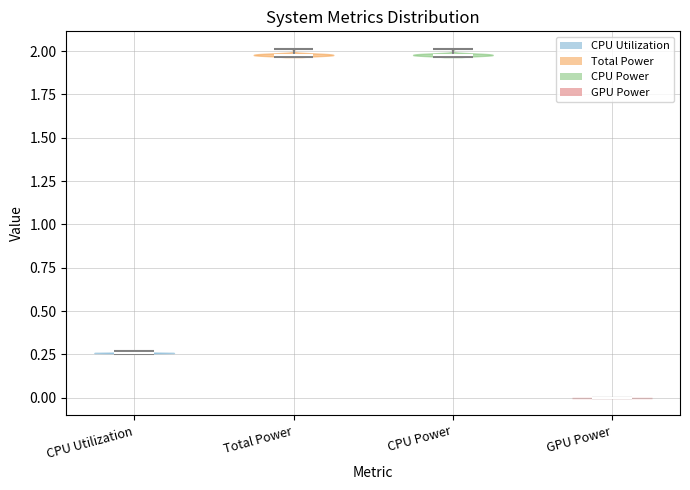

Reading left to right, read every violin against the y-axis: where its median line is, and the lowest and highest points it reaches. The values are not printed on the chart, so give them approximately, as read against the axis.

CPU Utilization: median line 0.25, lowest point 0.25, highest point 0.25
Total Power: median line 2.00, lowest point 1.95, highest point 2.00
CPU Power: median line 2.00, lowest point 1.95, highest point 2.00
GPU Power: median line 0.00, lowest point 0.00, highest point 0.00